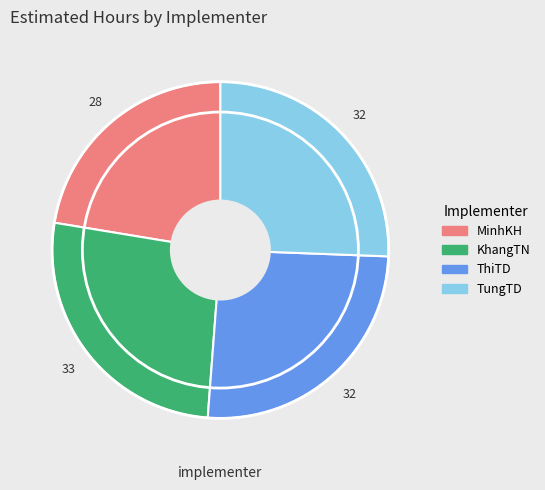

How many segments does this pie chart have?

4